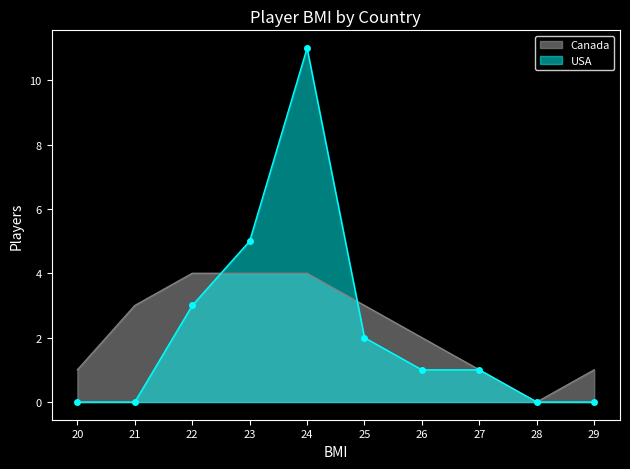

How many times do Canada and USA cross each other?

2